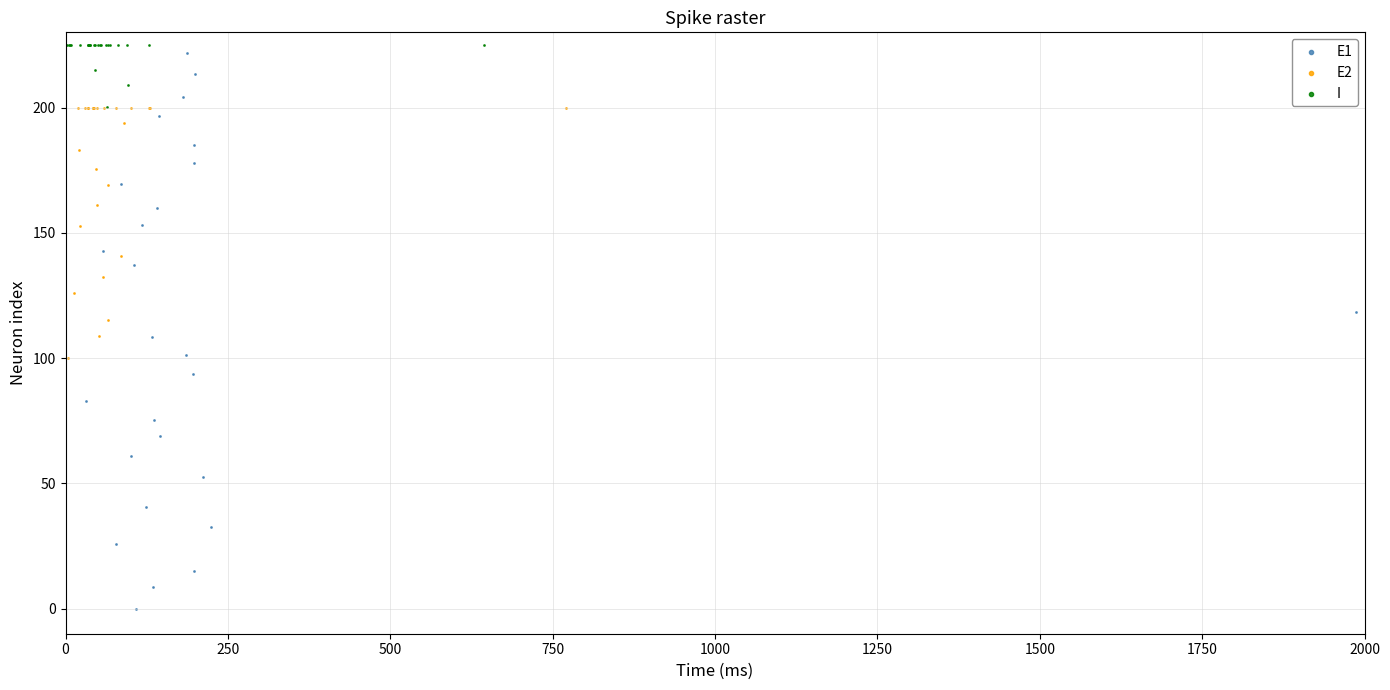

Which series contains the lowest Y value?

E1